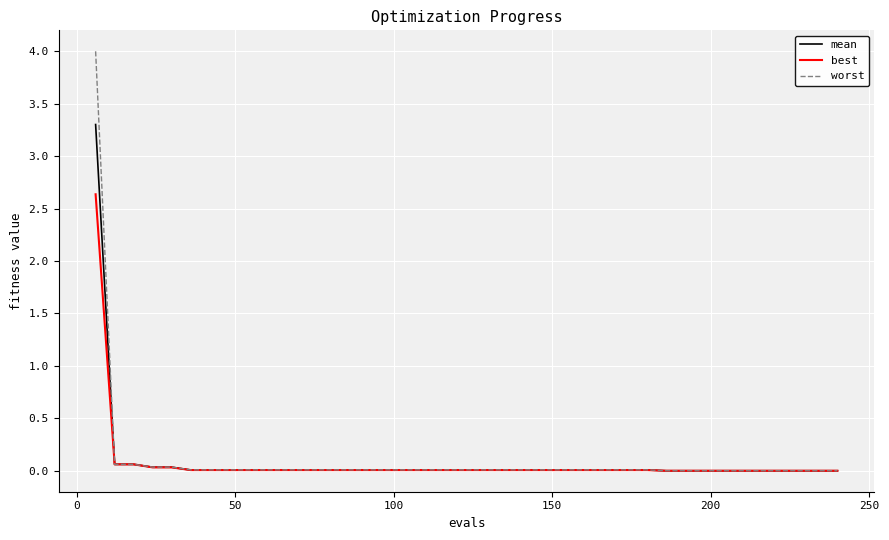

What is the greatest value displayed?

4.0